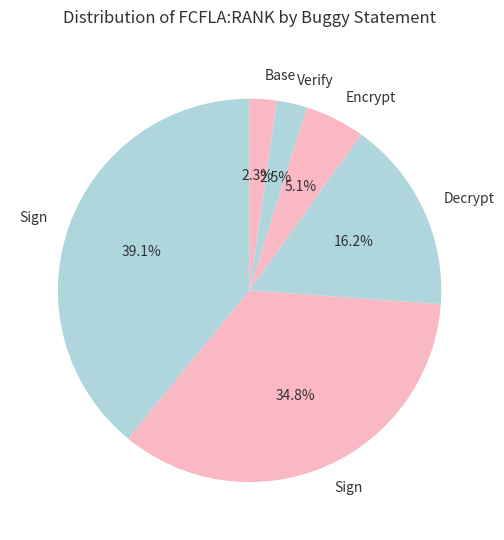

How many segments does this pie chart have?

6